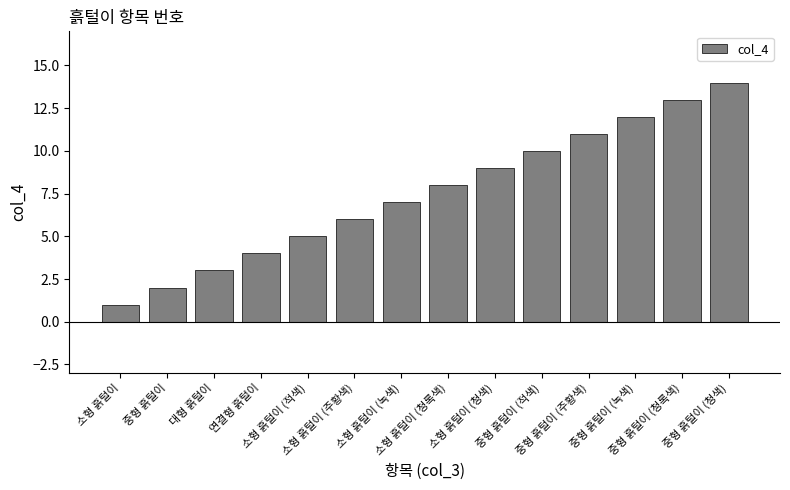

What is the difference between the maximum and minimum values?

13